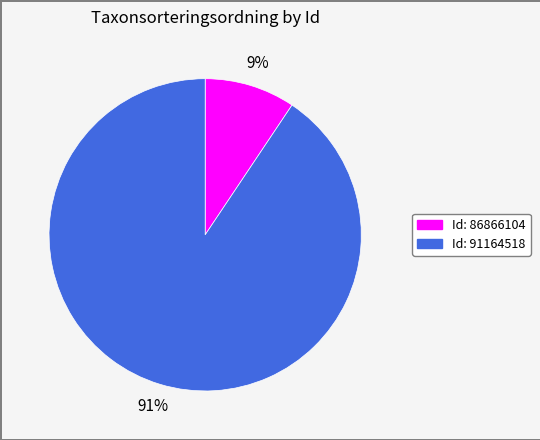

To the nearest percent, what is the average slice percentage?

50%